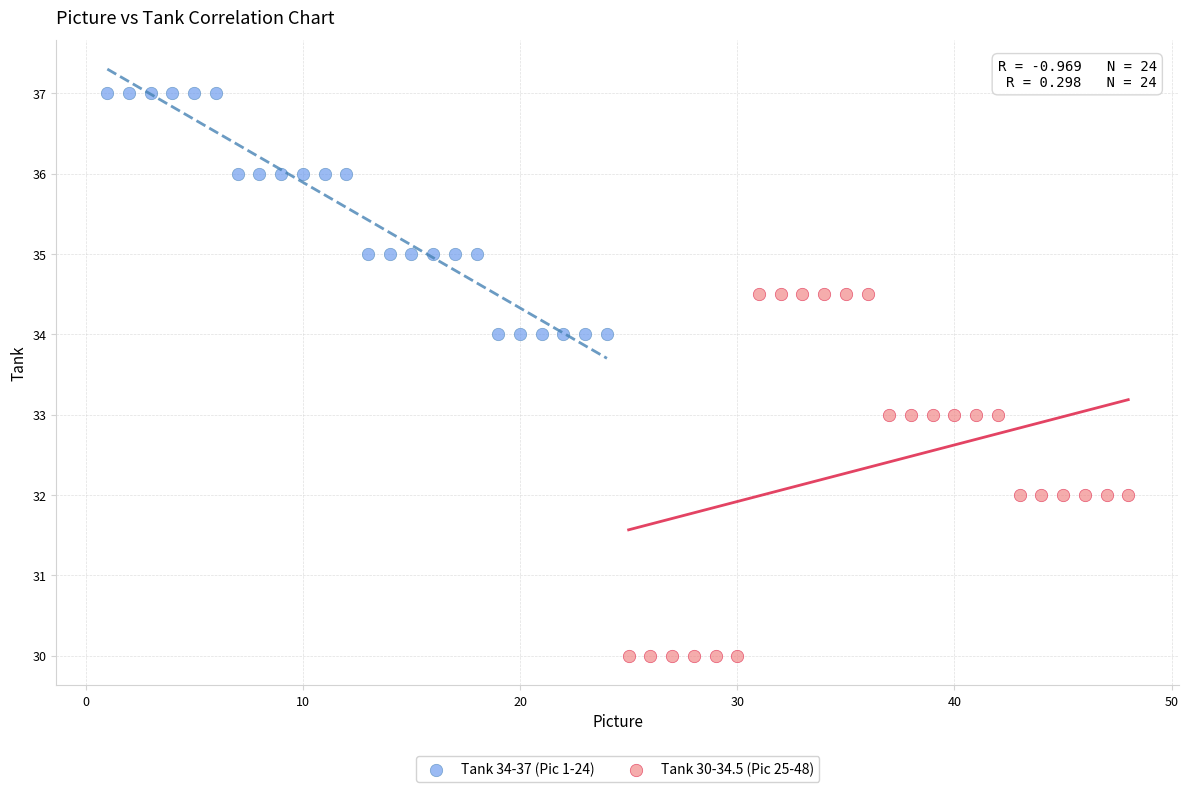

Which series reaches the maximum Y coordinate?

Tank 34-37 (Pic 1-24)